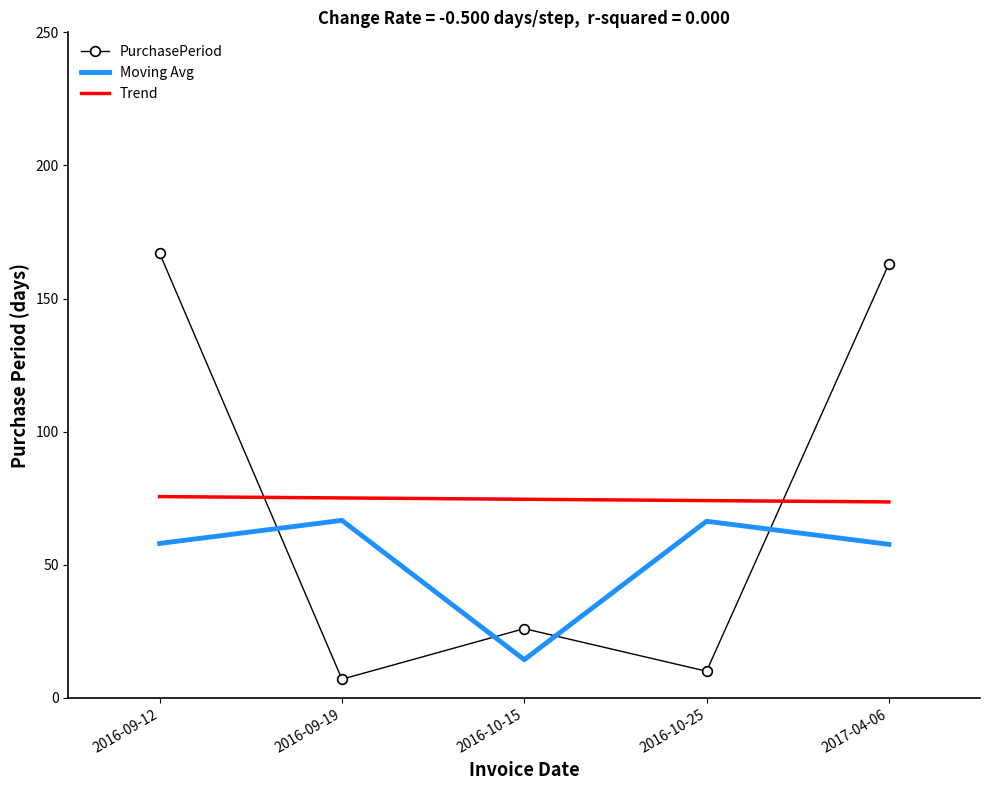

How many intersections are there between PurchasePeriod and Trend?

2